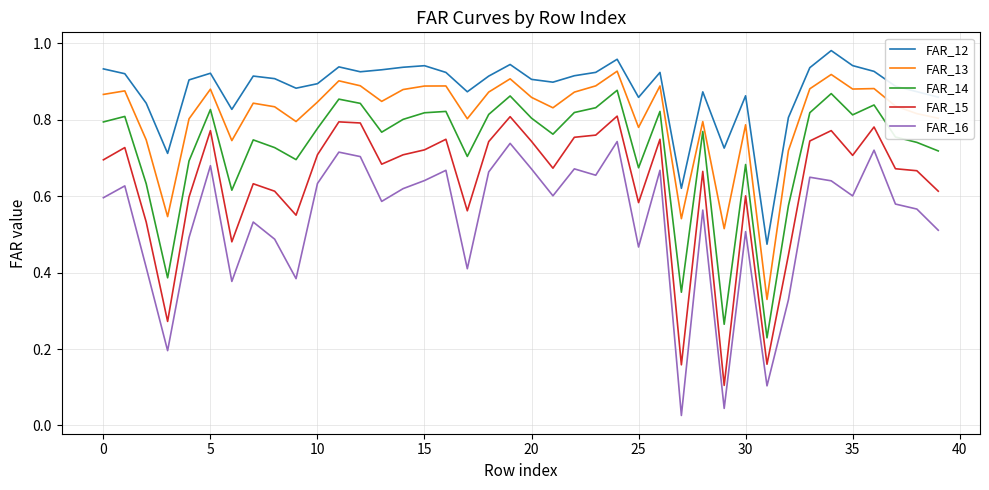

What are all the series names shown in the legend?

FAR_12, FAR_13, FAR_14, FAR_15, FAR_16